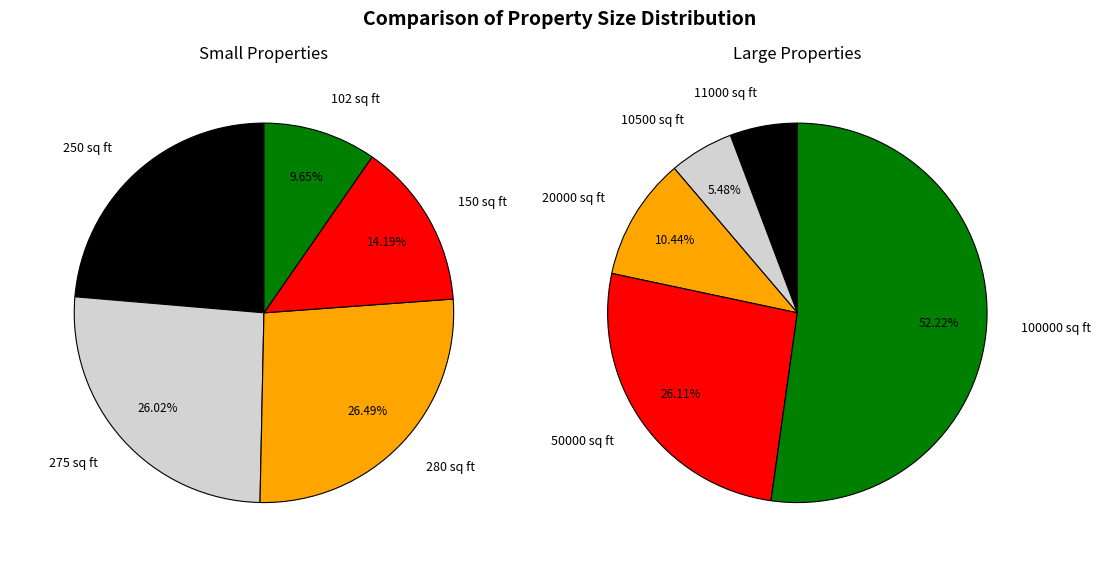

Is it true that 100000 sq ft is 52% of the pie?

True